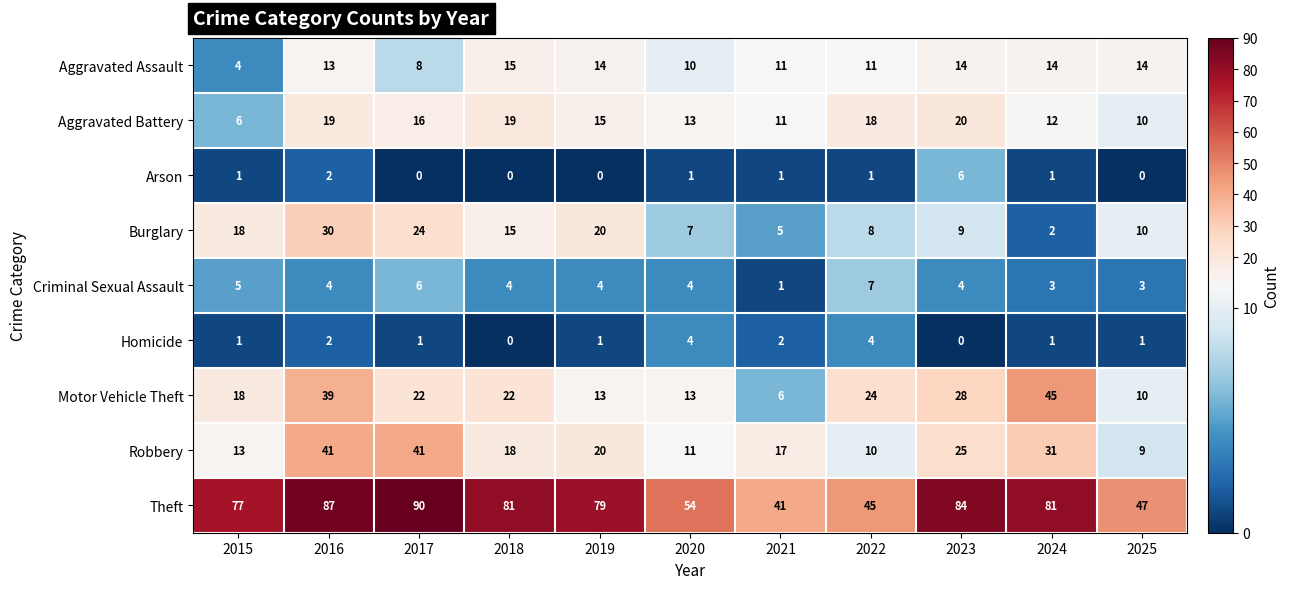

At which label does Aggravated Battery reach its peak?

2023